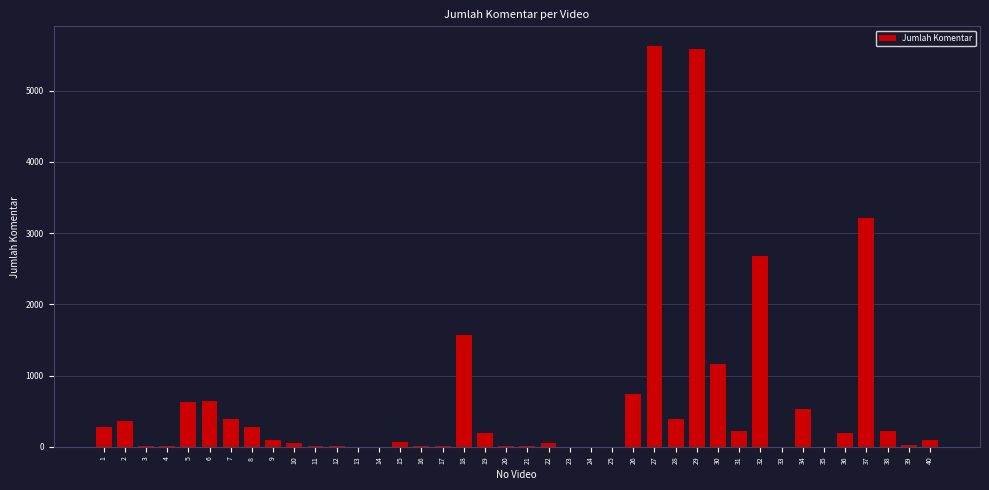

What is the difference between the values at 21 and 27?

5612